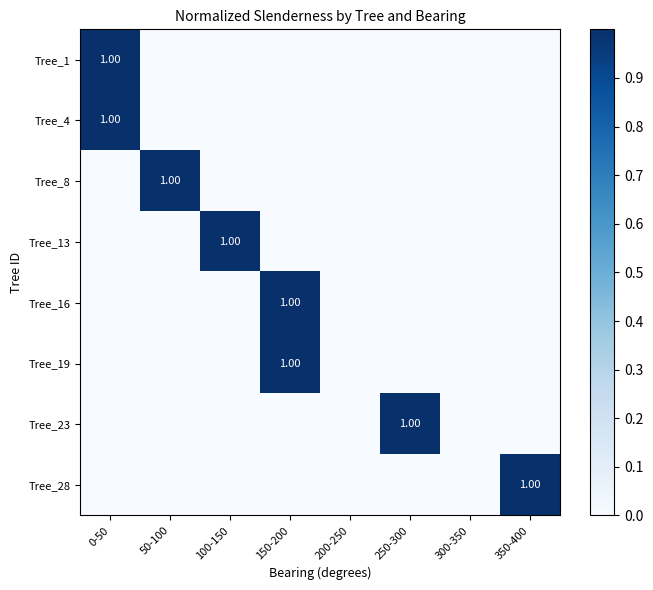

How many values in Tree_28 are above zero?

1